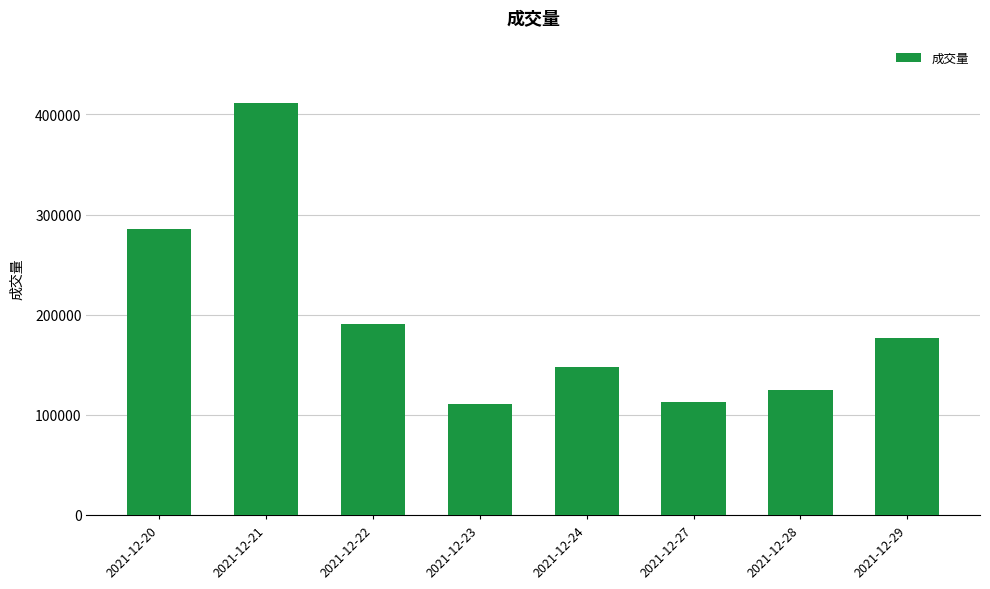

Which has a higher value, 2021-12-28 or 2021-12-29?

2021-12-29